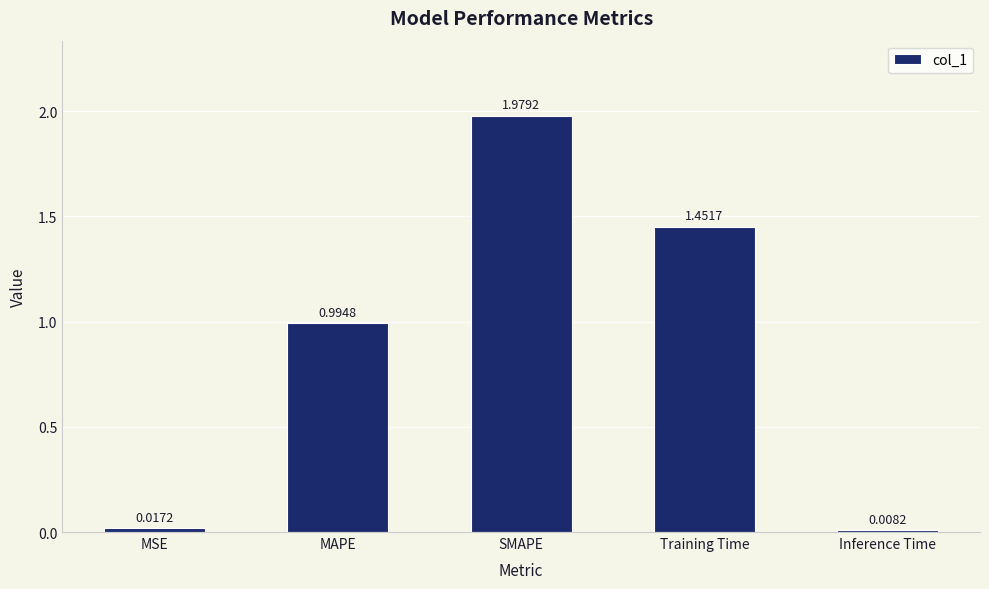

What is the label of the 1st bar from the left?

MSE